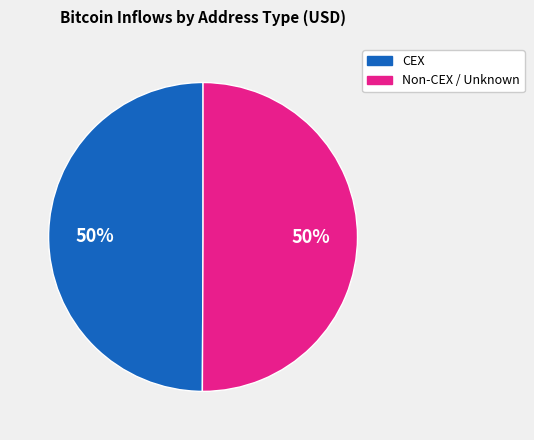

To the nearest percent, what is the average slice percentage?

50%